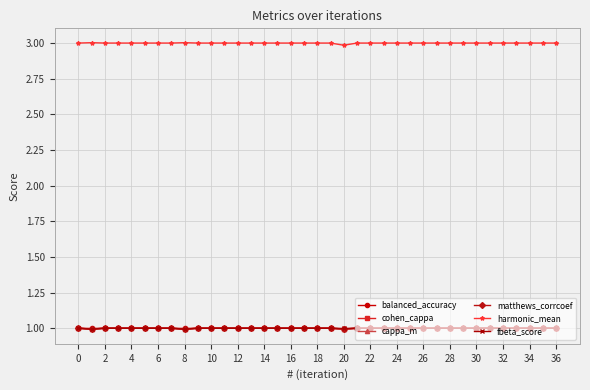

Which series has the largest total across all categories?

harmonic_mean